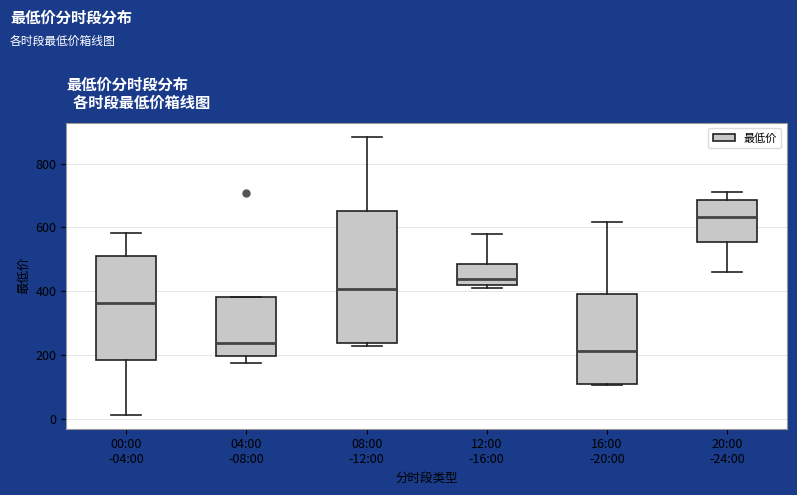

Reading left to right, transcribe this box plot: for each box, give where its median line is, the range the box spans, and where its two whiskers end, as read against the y-axis. The values are not printed on the chart, so give them approximately, as read against the axis.

00:00 -04:00: median 360, box 180 to 500, whiskers 20 to 580
04:00 -08:00: median 240, box 200 to 380, whiskers 180 to 380
08:00 -12:00: median 400, box 240 to 660, whiskers 220 to 880
12:00 -16:00: median 440, box 420 to 480, whiskers 420 (just below the box's lower edge) to 580
16:00 -20:00: median 220, box 100 to 400, whiskers 100 to 620
20:00 -24:00: median 640, box 560 to 680, whiskers 460 to 720